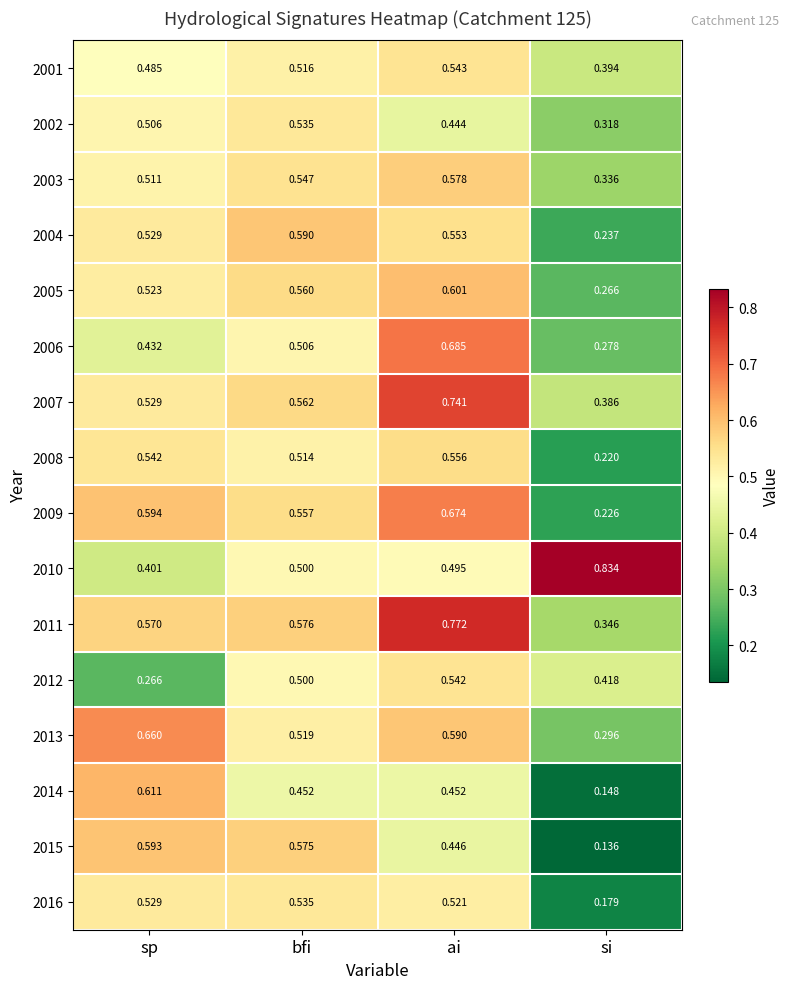

List the labels in order of 2012 value, largest first.

ai, bfi, si, sp